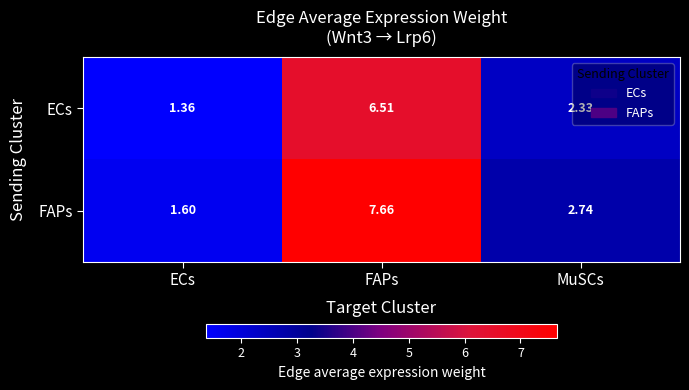

List the series in order of their peak value, lowest first.

ECs, FAPs